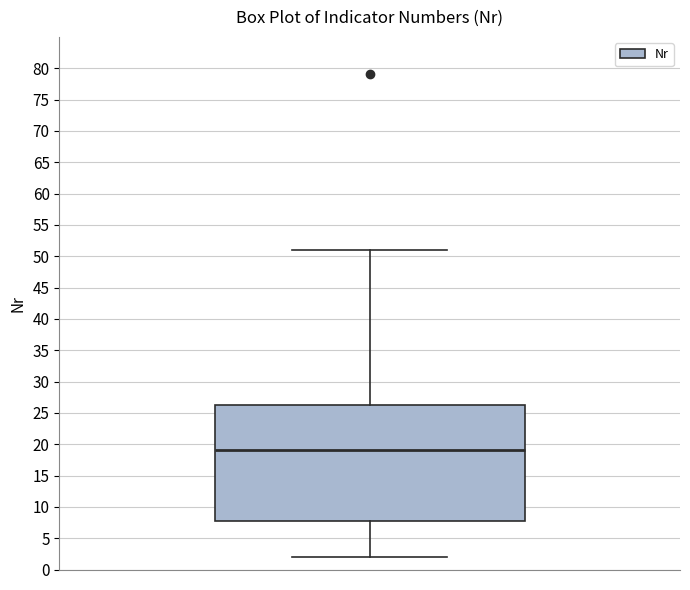

Read this box plot against the y-axis: the position of the median line, the range covered by the box, and the ends of both whiskers. The values are not printed on the chart, so give them approximately, as read against the axis.

median 19.0, box 8.0 to 26.5, whiskers 2.0 to 51.0